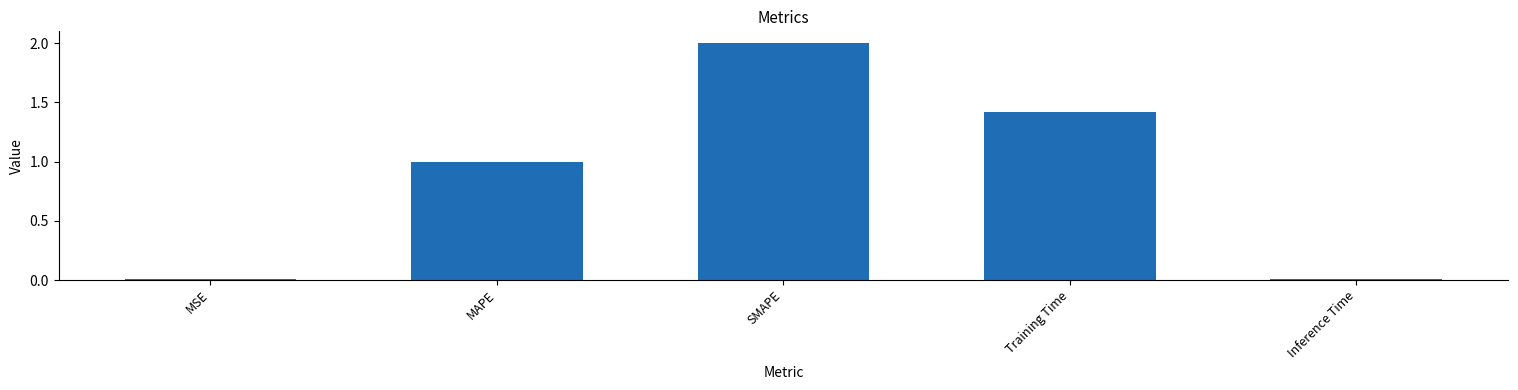

At which label does the data first exceed 1?

MAPE